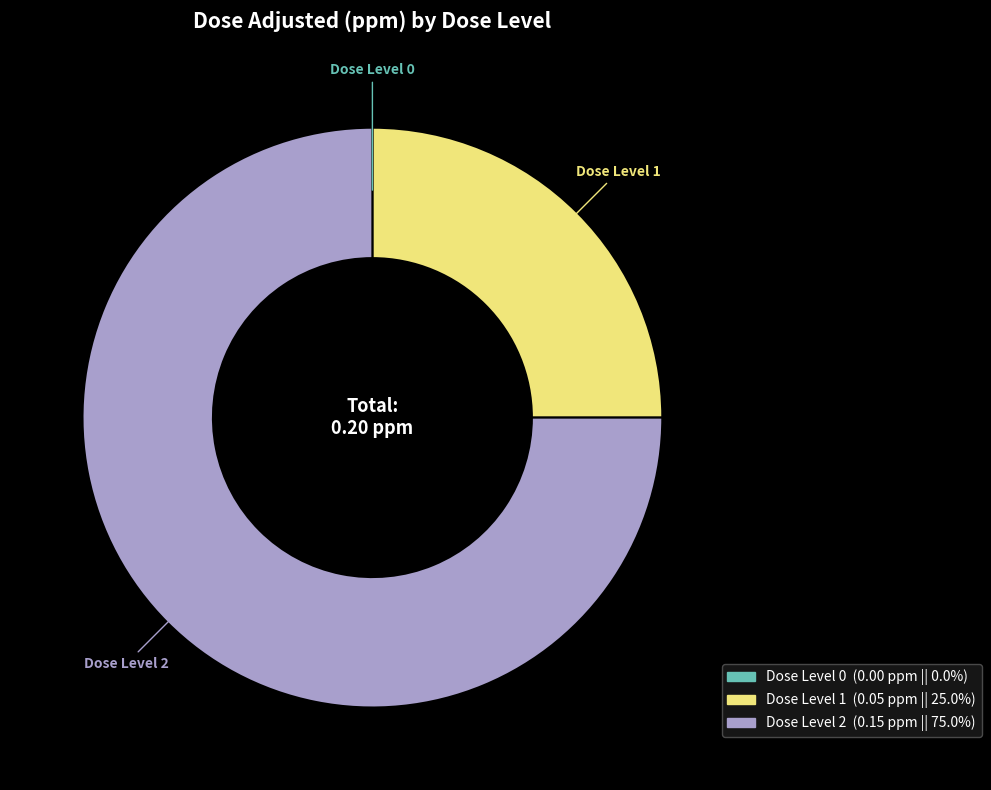

What is the majority slice?

Dose Level 2